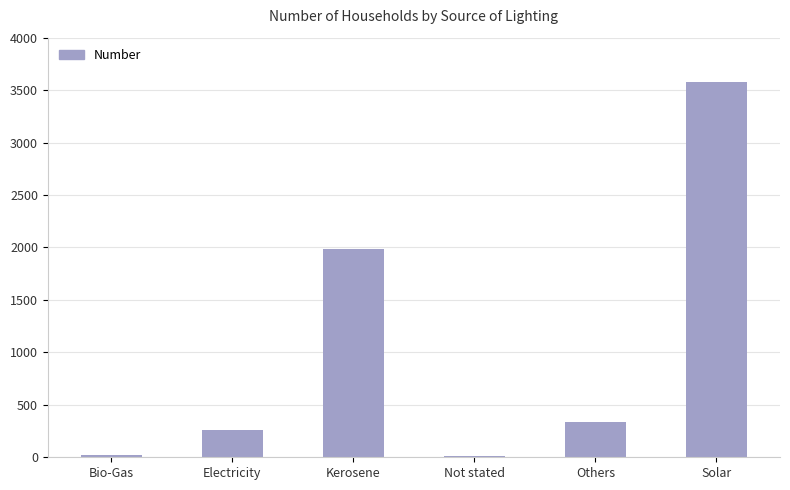

Approximately how many times larger is the value at Solar compared to Not stated?

447.0